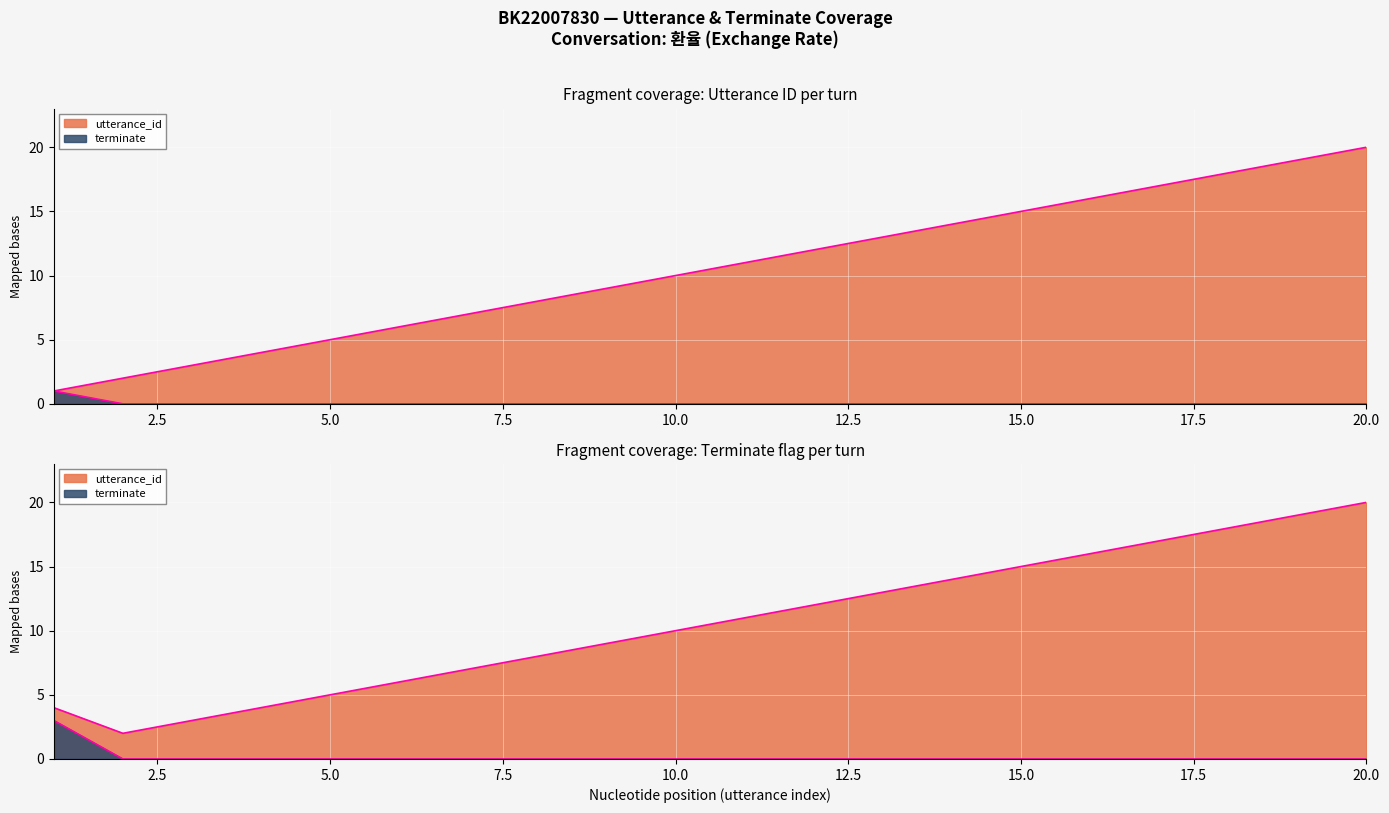

What is the total value across all series at 19?

19